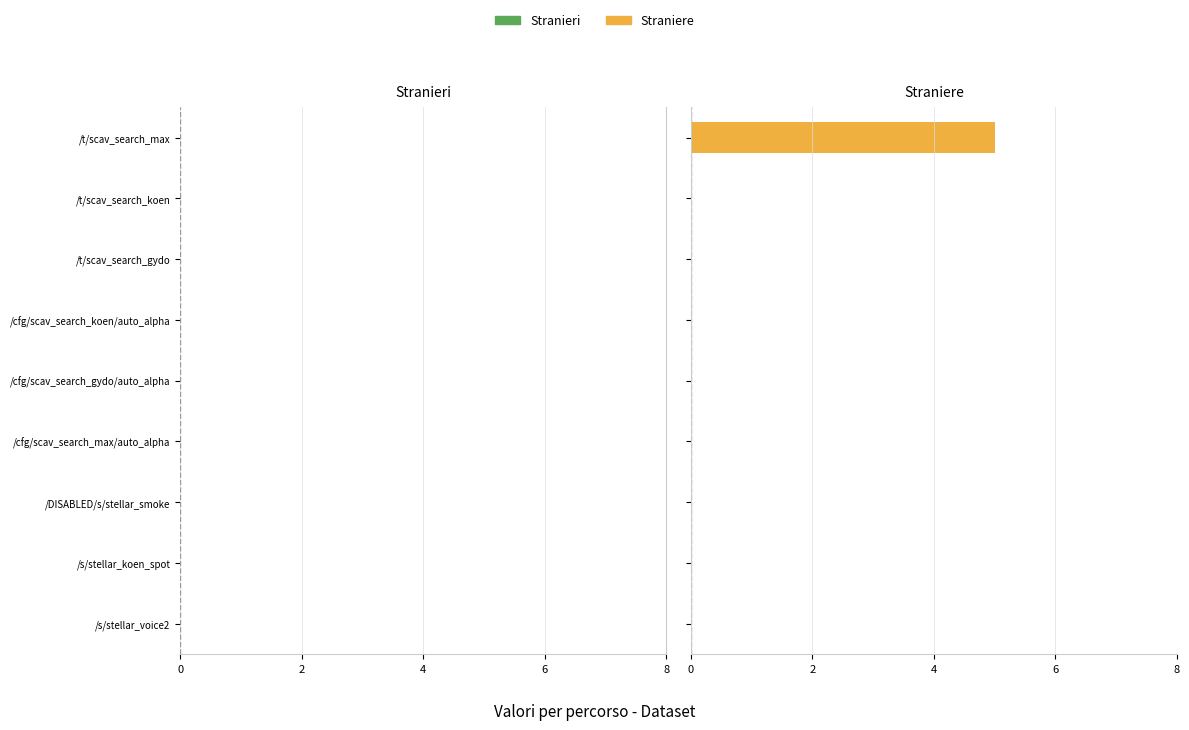

What is the greatest value displayed?

5